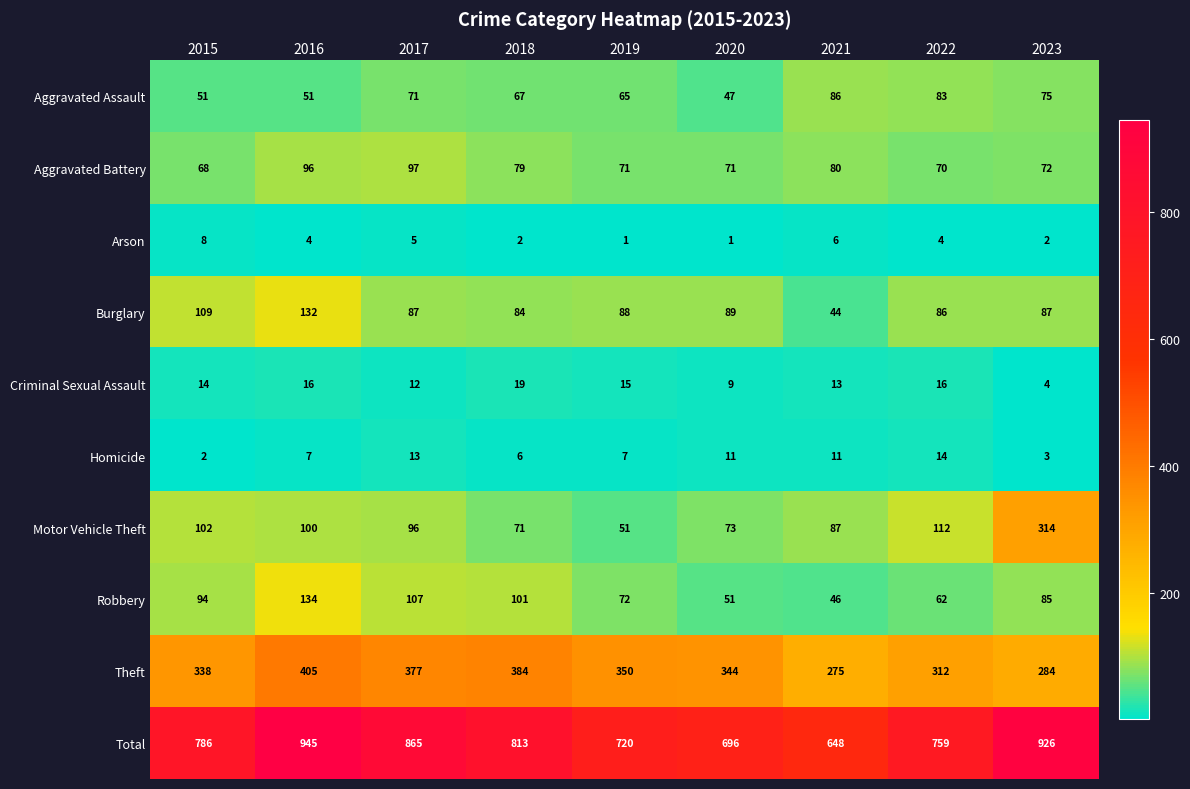

The value of Arson at 2023 is 2. True or false?

True